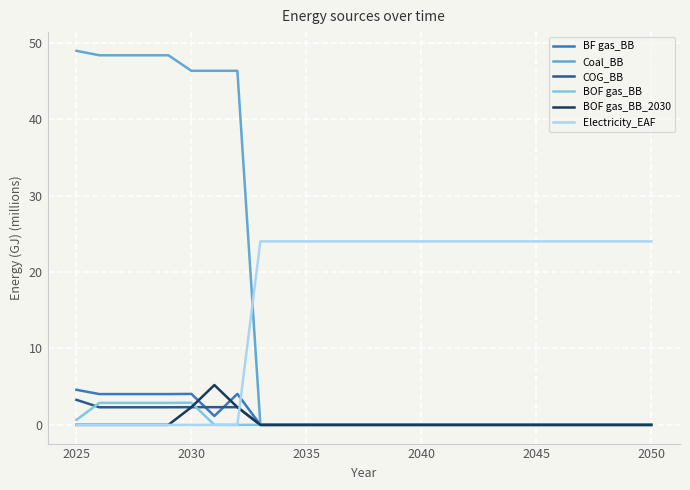

The value of Electricity_EAF at 2025 is 0.0. True or false?

True